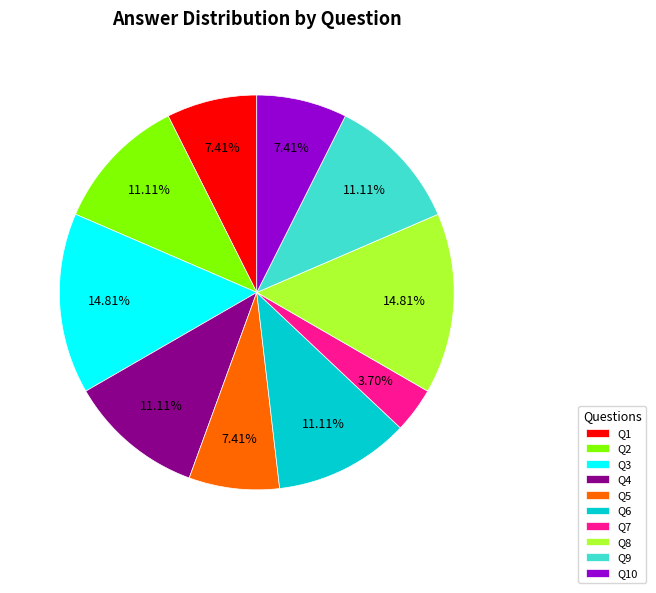

To the nearest percent, what is the difference between the largest and smallest slice percentages?

11%